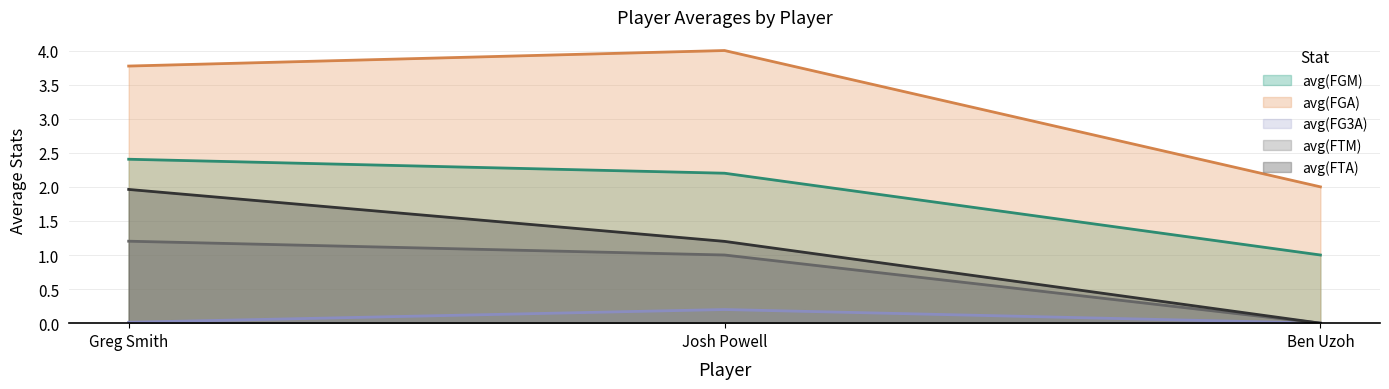

What is the average value of the avg(FTA) series?

1.1